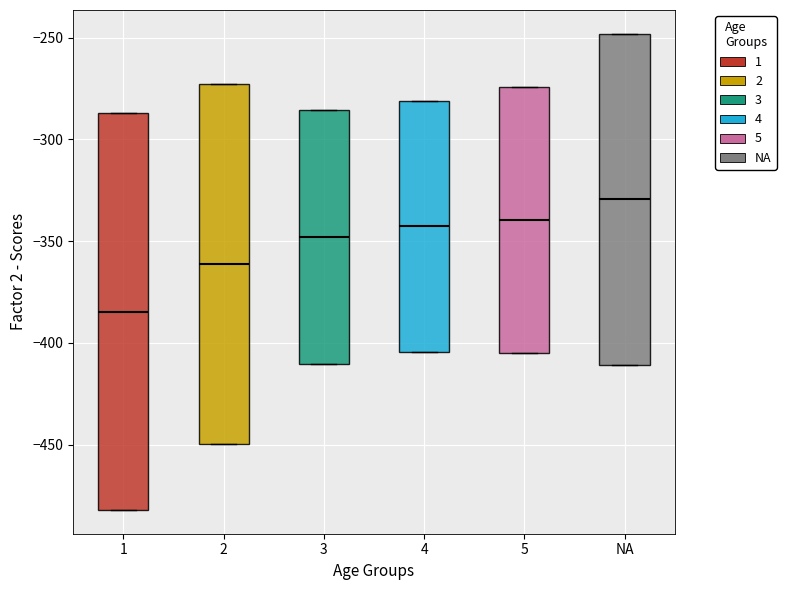

Reading left to right, read every box against the y-axis: the position of its median line, the range the box covers, and the ends of its whiskers. The values are not printed on the chart, so give them approximately, as read against the axis.

1: median -385, box -480 to -285, whiskers -480 to -285
2: median -360, box -450 to -275, whiskers -450 to -275
3: median -350, box -410 to -285, whiskers -410 to -285
4: median -345, box -405 to -280, whiskers -405 to -280
5: median -340, box -405 to -275, whiskers -405 to -275
NA: median -330, box -410 to -250, whiskers -410 to -250